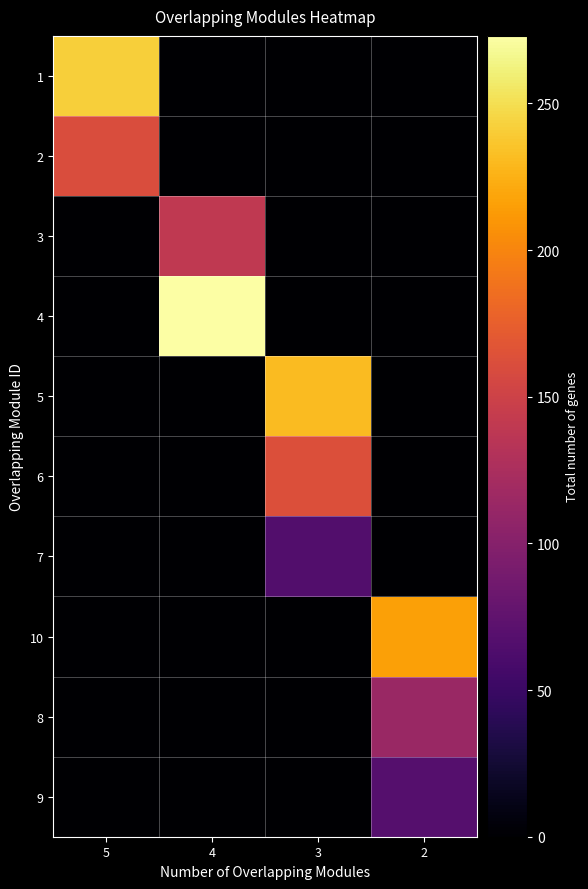

Reading left to right, list all the values displayed in this chart.

row_0: 242	0	0	0
row_1: 160	0	0	0
row_2: 0	140	0	0
row_3: 0	273	0	0
row_4: 0	0	231	0
row_5: 0	0	163	0
row_6: 0	0	66	0
row_7: 0	0	0	216
row_8: 0	0	0	114
row_9: 0	0	0	68